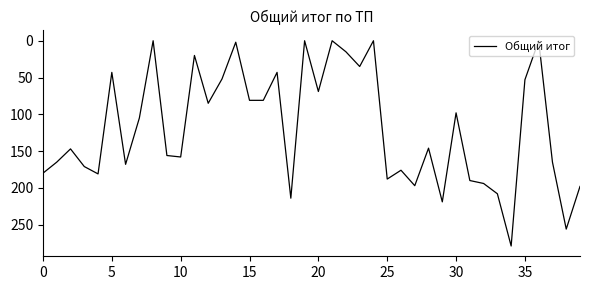

How many lines are shown in the chart?

1